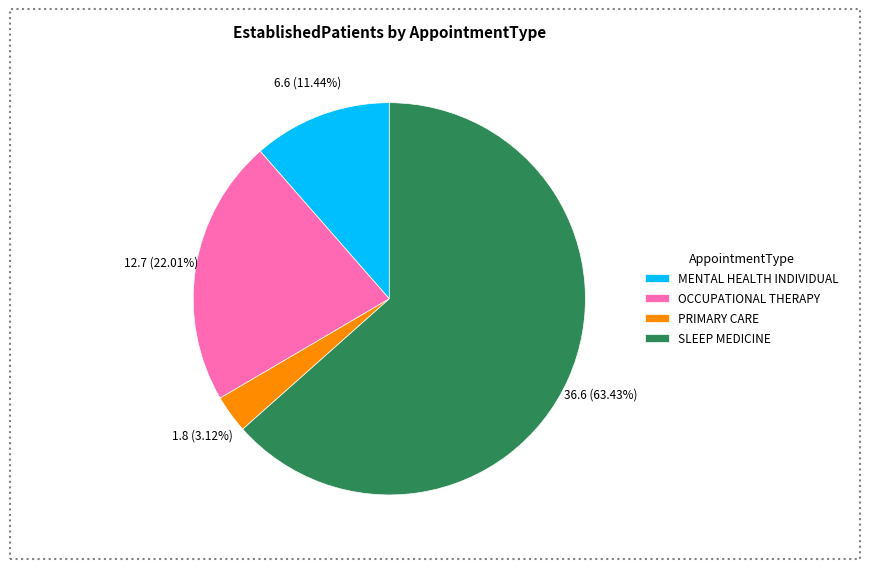

What is the smallest slice in the pie chart?

PRIMARY CARE